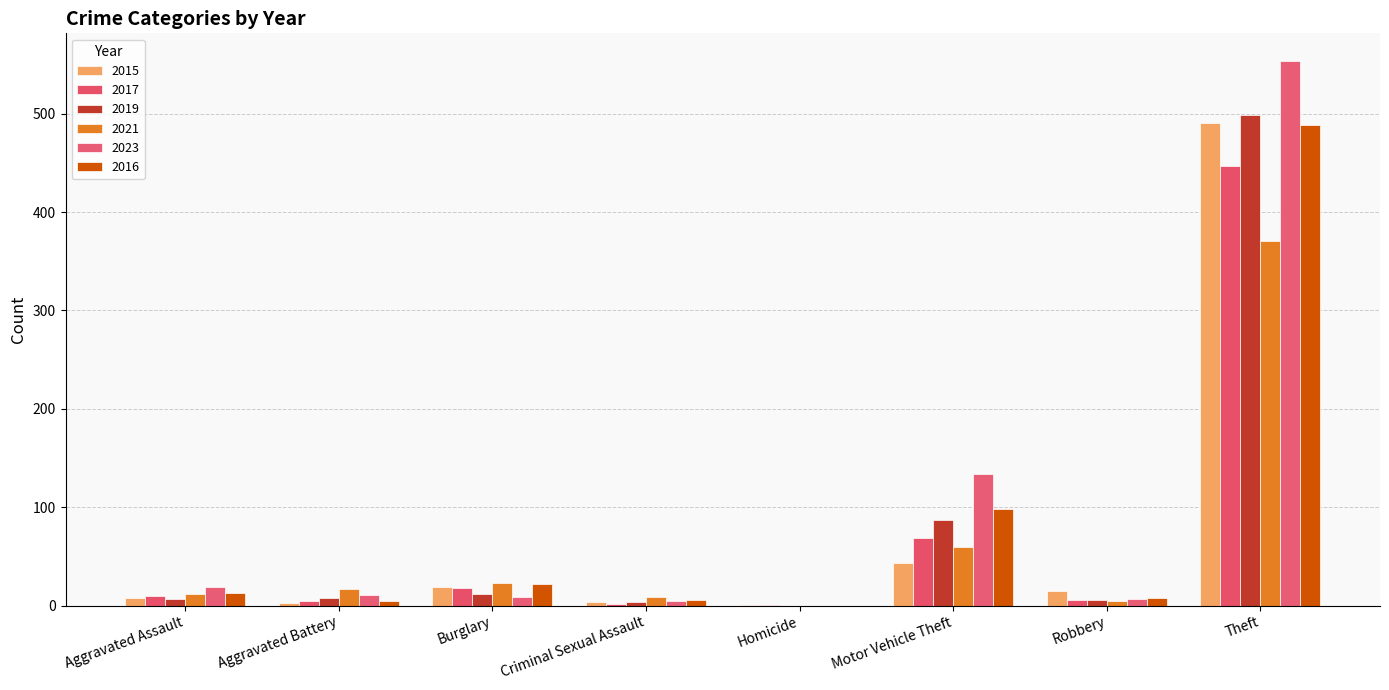

Are the bars grouped side by side (vs. stacked)?

Yes